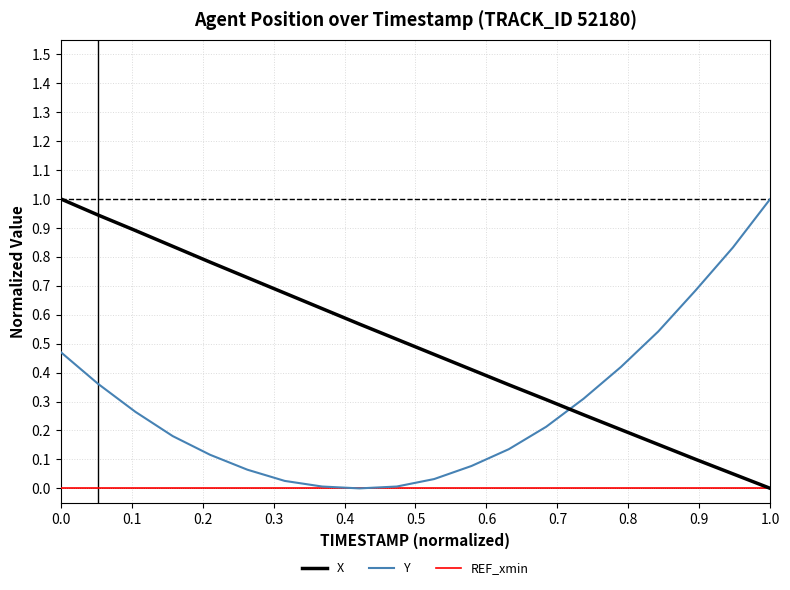

True or false: X and Y cross at least once.

True